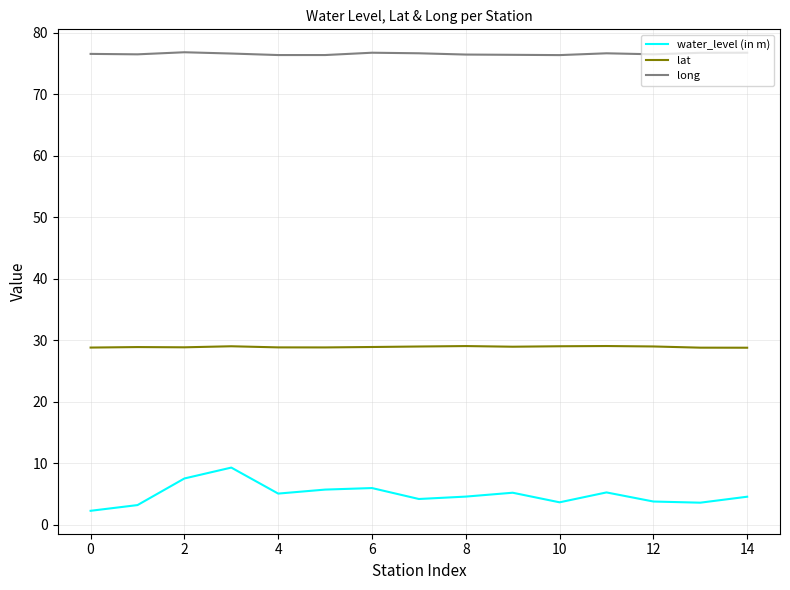

List the series in order of their peak value, highest first.

long, lat, water_level (in m)